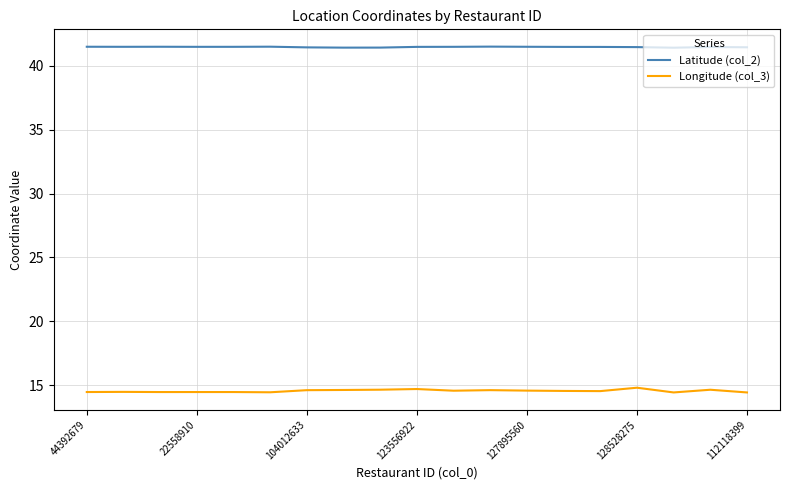

What is the minimum value for Latitude (col_2)?

41.4